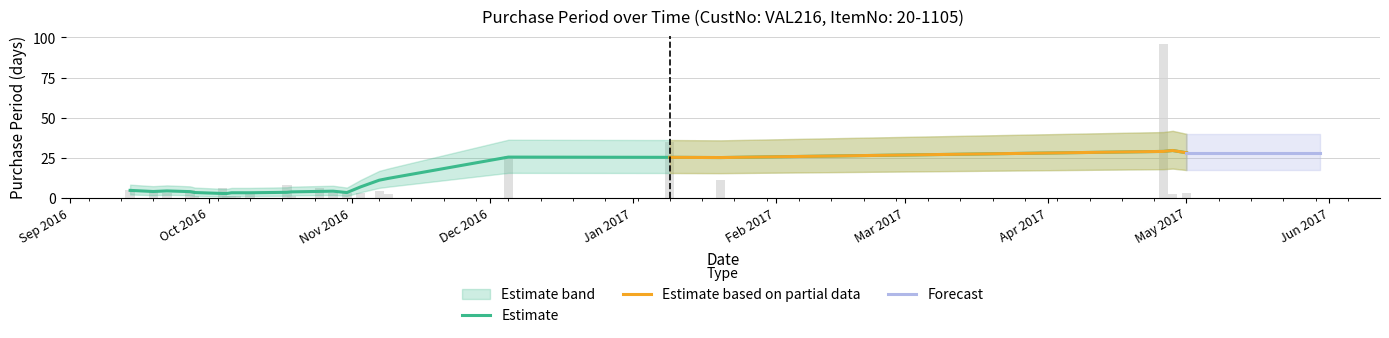

Are the bars grouped side by side (vs. stacked)?

No